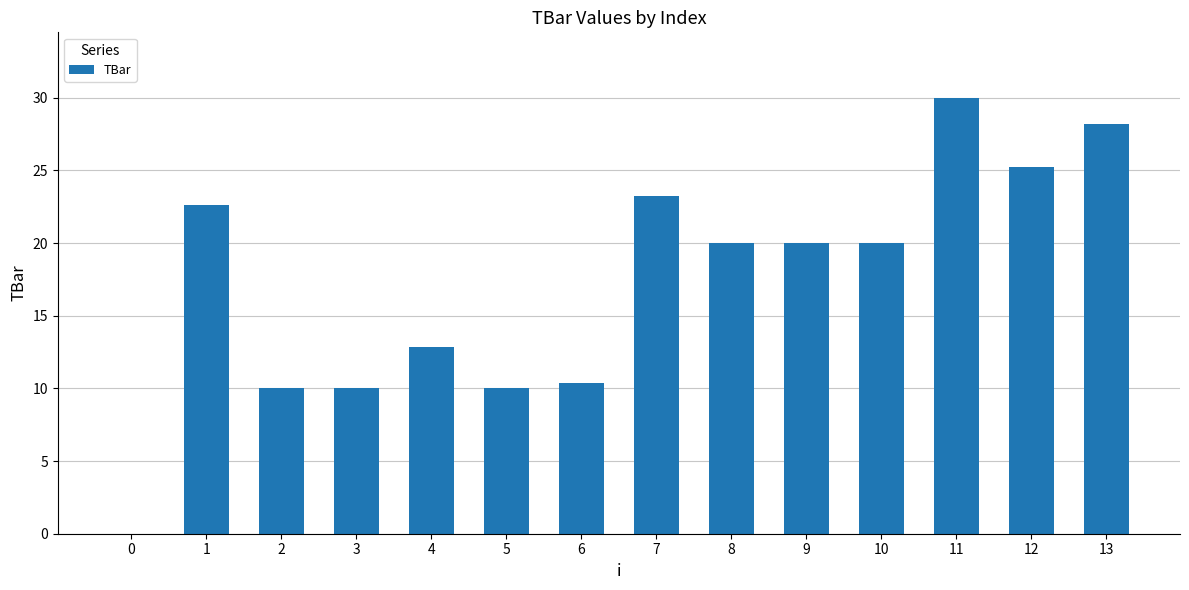

What is the maximum value shown in the chart?

30.0